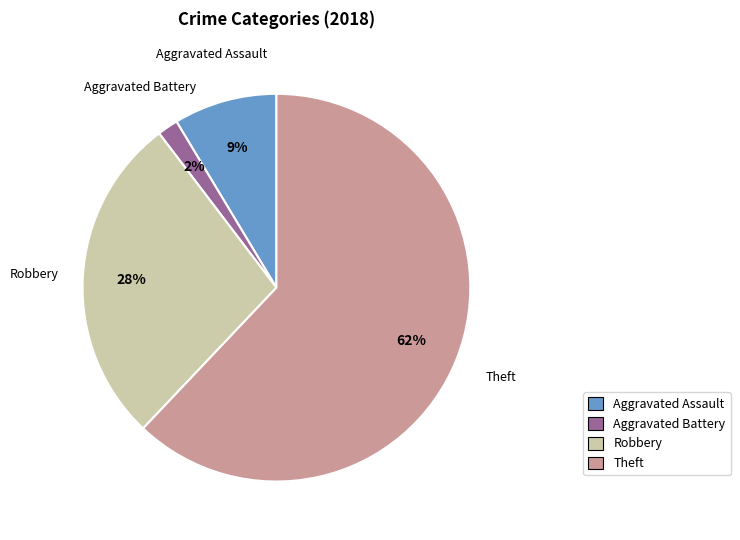

Count the number of slices in the pie.

4